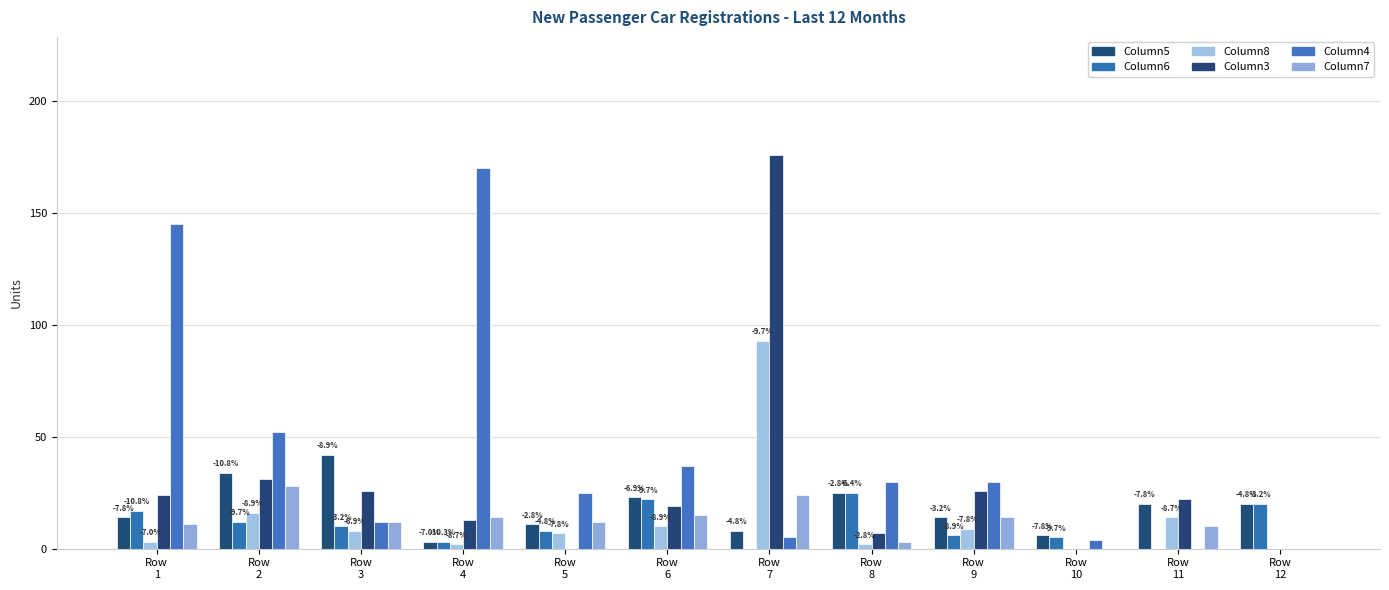

What is the difference between the maximum and minimum values in the Column4 series?

170